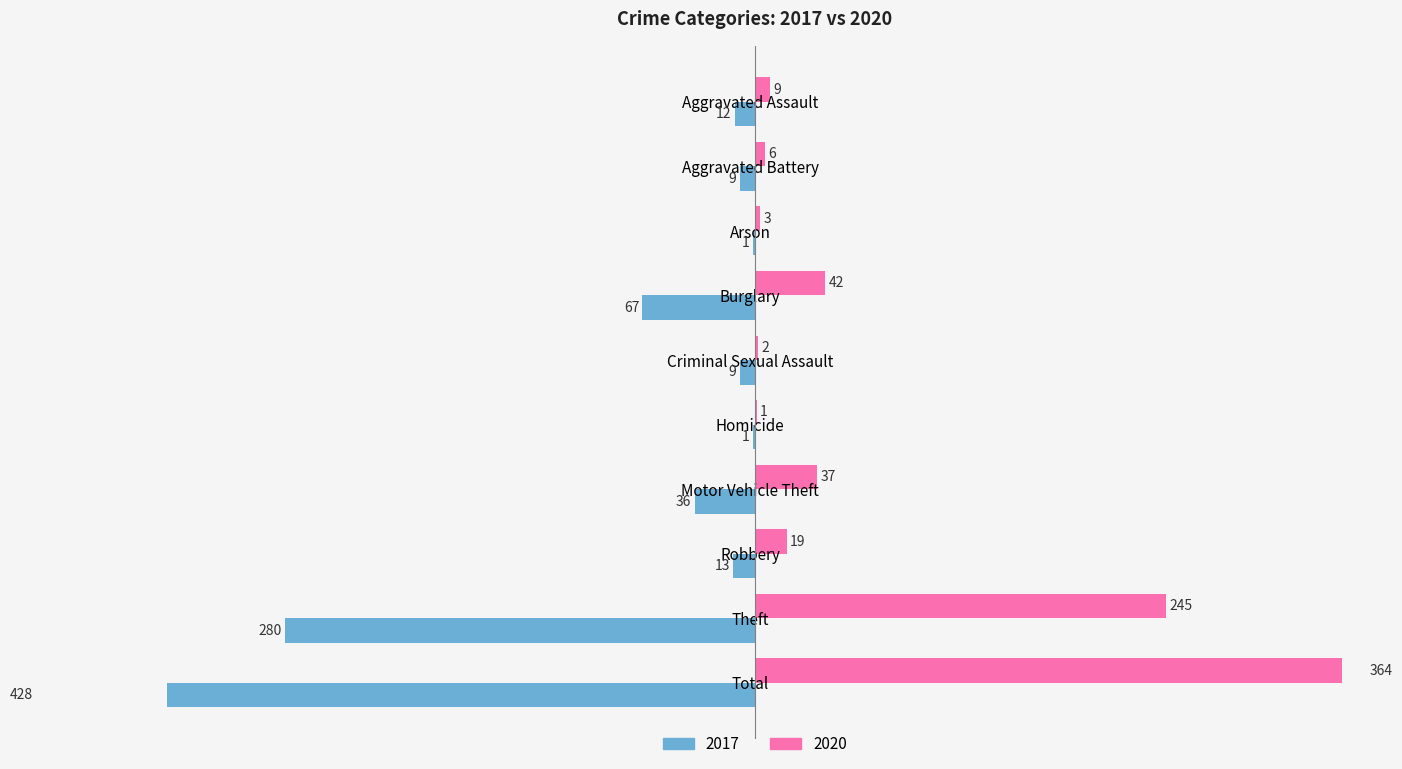

Reading right to left, list all the values displayed in this chart.

2020: Total=364	Theft=245	Robbery=19	Motor Vehicle Theft=37	Homicide=1	Criminal Sexual Assault=2	Burglary=42	Arson=3	Aggravated Battery=6	Aggravated Assault=9
2017: Total=-428	Theft=-280	Robbery=-13	Motor Vehicle Theft=-36	Homicide=-1	Criminal Sexual Assault=-9	Burglary=-67	Arson=-1	Aggravated Battery=-9	Aggravated Assault=-12